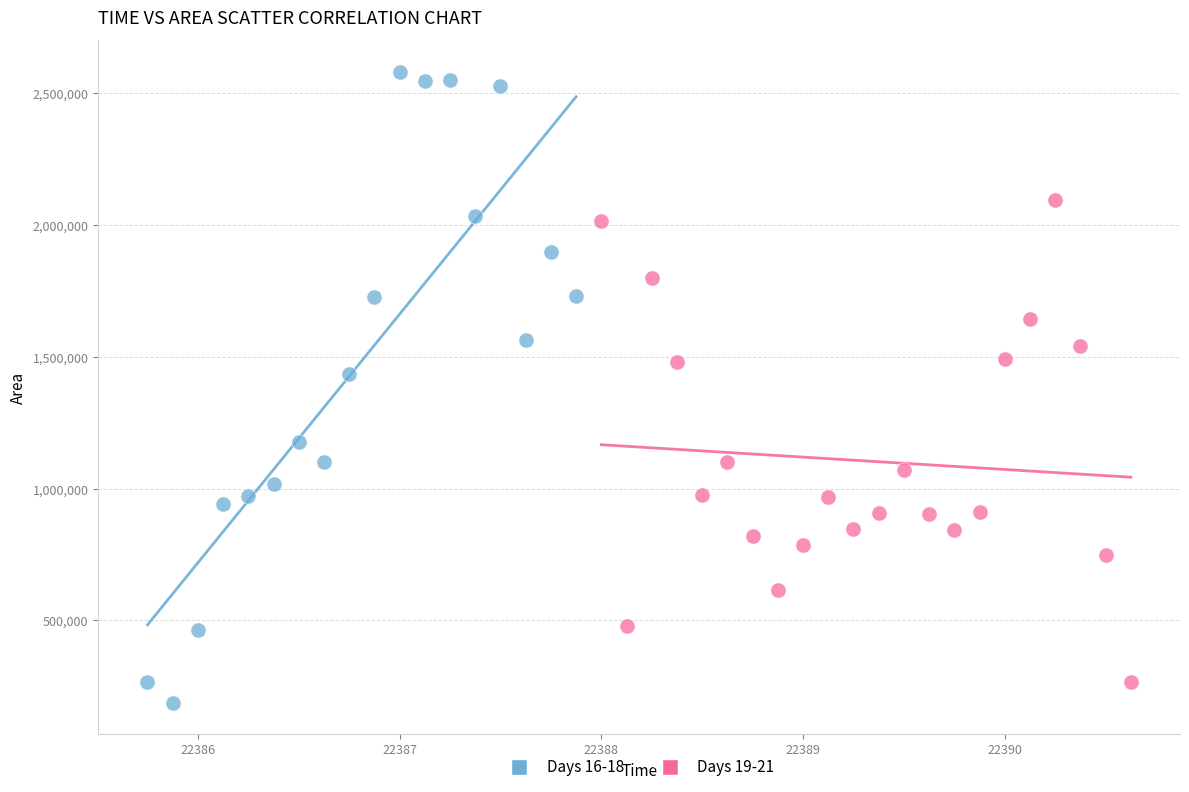

Which series has the largest Y range (max minus min)?

Days 16-18